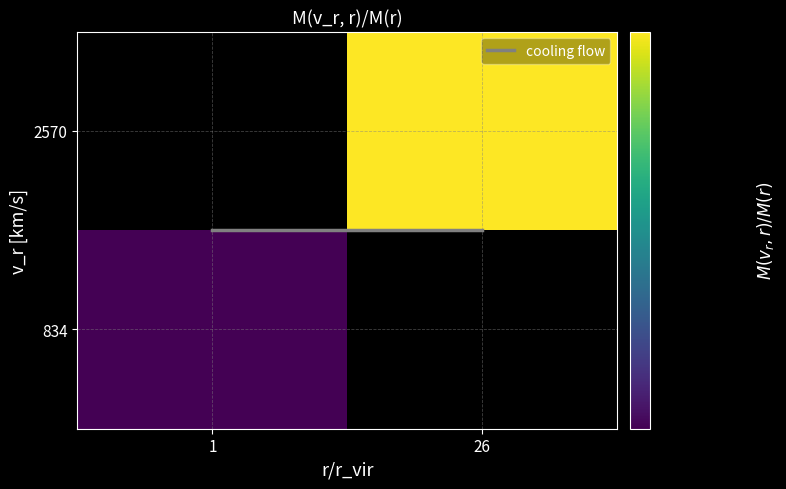

The value of 834 at 1 is 2839636998.6. True or false?

False